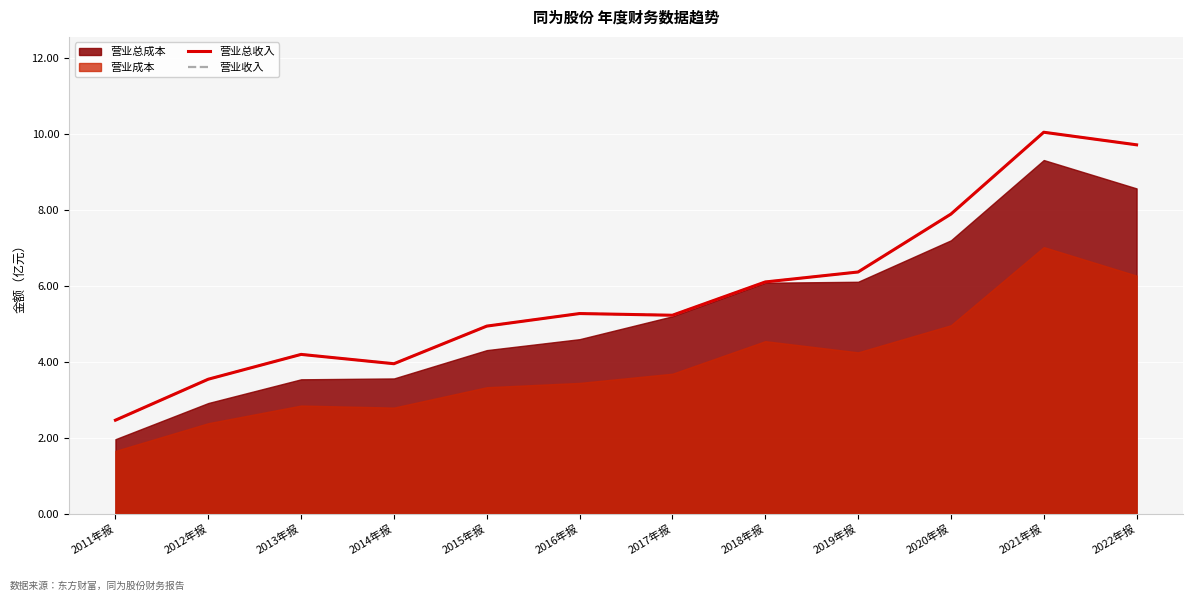

Between 2013年报 and 2018年报, which is larger?

2018年报